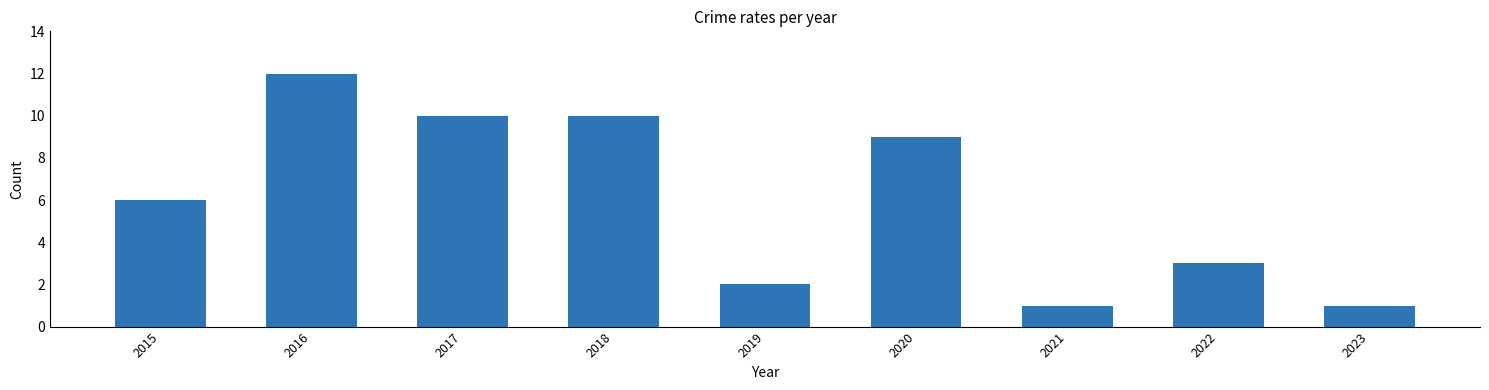

Count the number of data series in this chart.

1